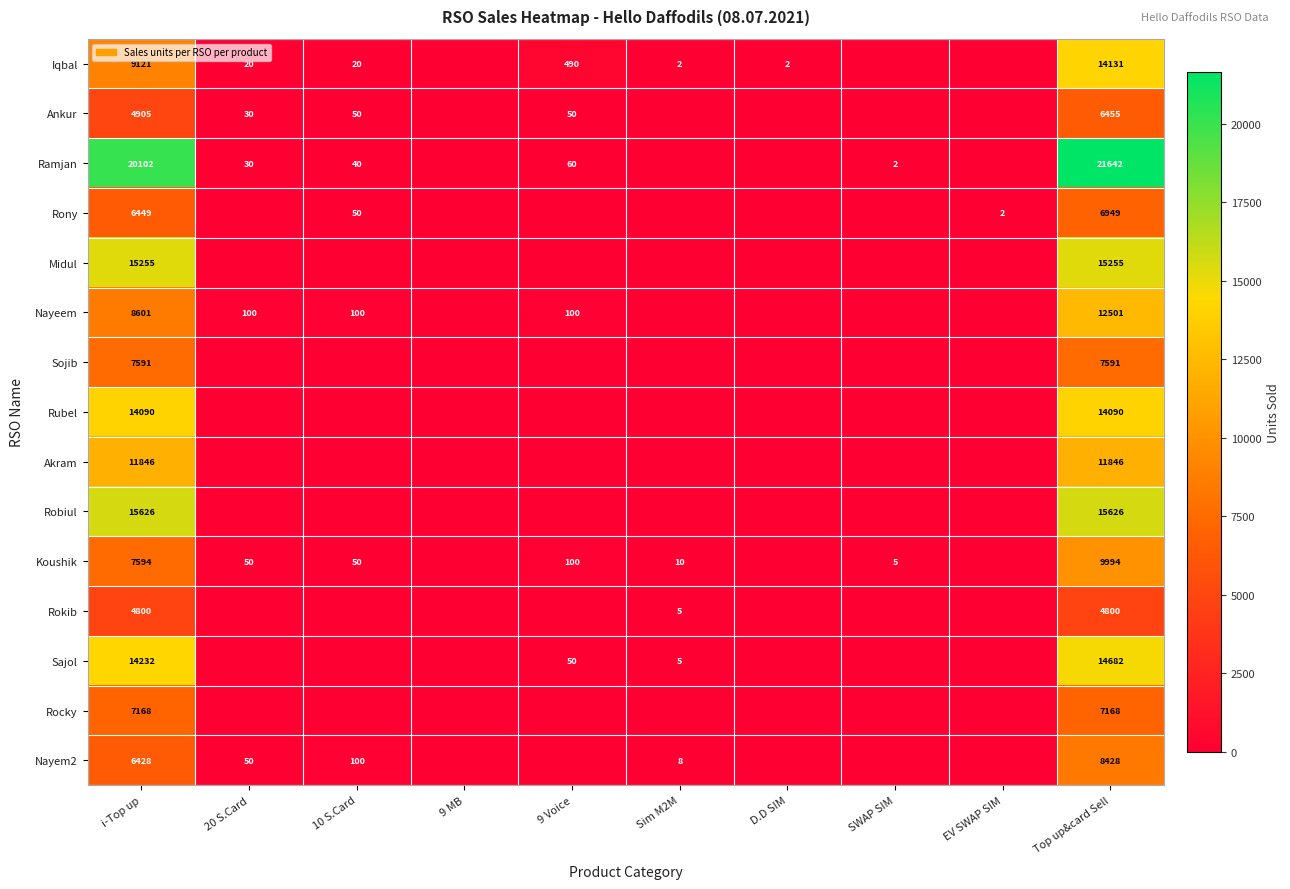

True or false: Iqbal has a value of 1 at Sim M2M.

False